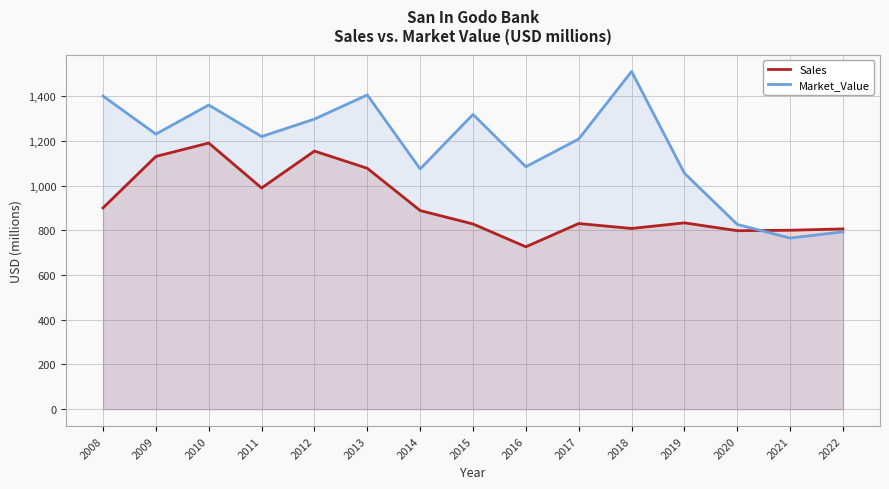

Is it true that Sales equals 1190 at 2010?

True